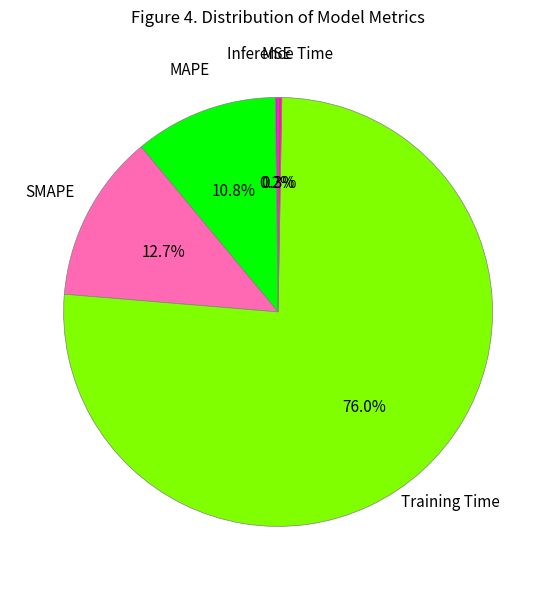

What percentage do SMAPE and Training Time together represent?

88.7%